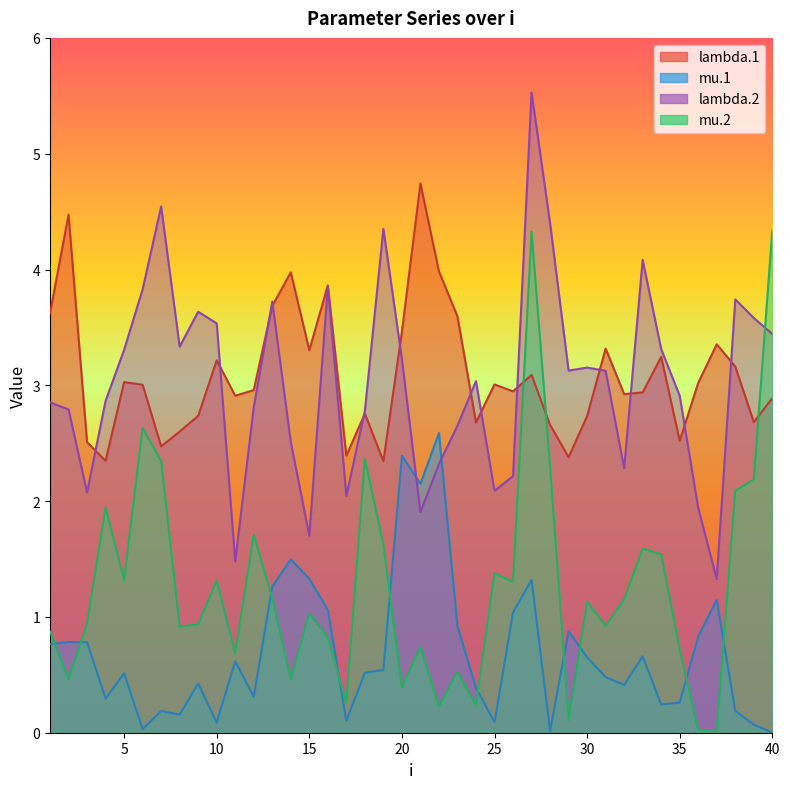

Rank the series by their maximum value, from highest to lowest.

lambda.2, lambda.1, mu.2, mu.1